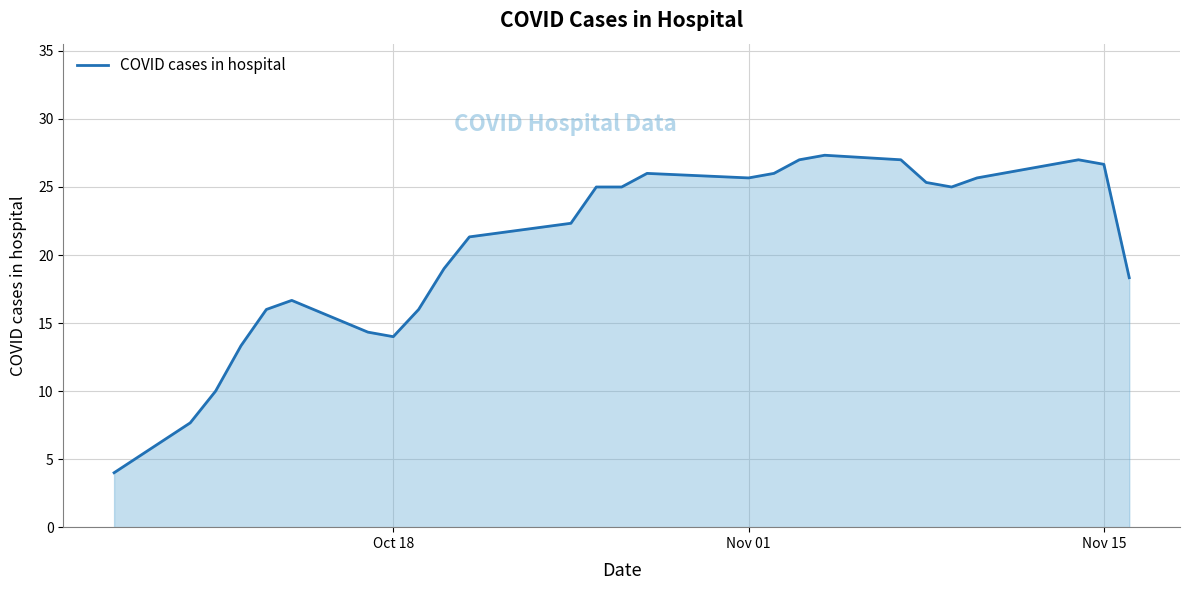

Reading left to right, what are all the values shown in this chart?

4.0	7.7	10.0	13.3	16.0	16.7	14.3	14.0	16.0	19.0	21.3	22.3	25.0	25.0	26.0	25.7	26.0	27.0	27.3	27.0	25.3	25.0	25.7	26.0	27.0	26.7	18.3